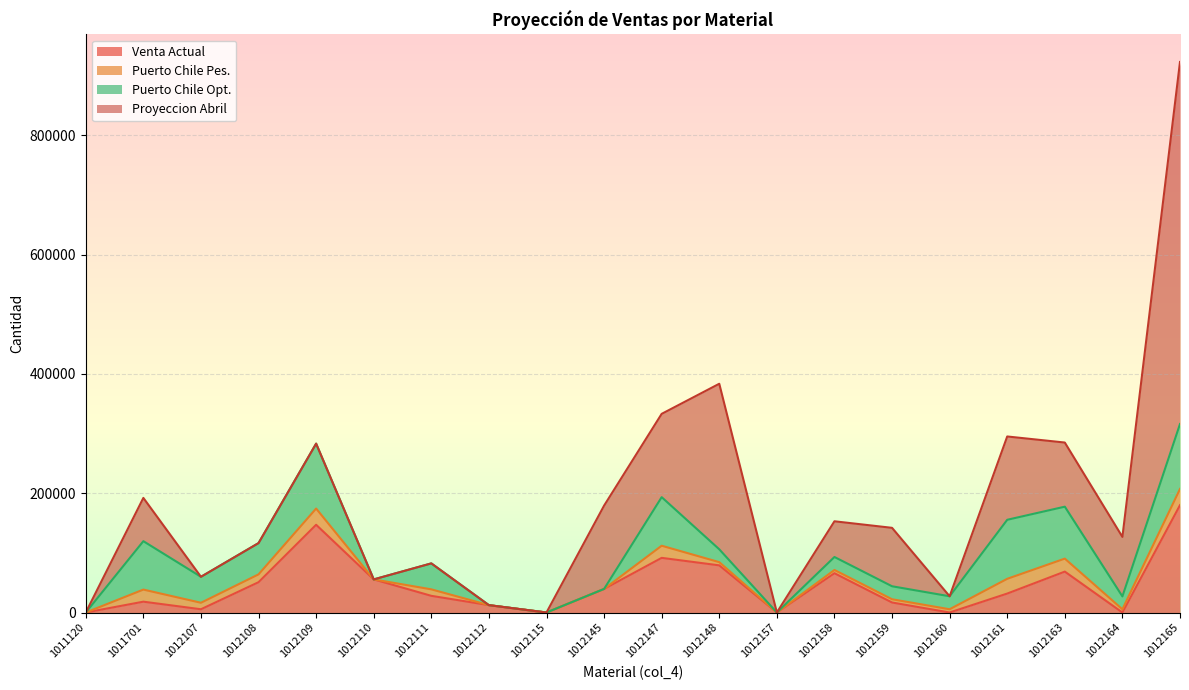

Reading left to right, extract all data points from this chart.

Venta Actual: 1011120=0.0	1011701=18145.1	1012107=5443.1	1012108=50820.4	1012109=147109.0	1012110=55519.7	1012111=27941.3	1012112=12337.7	1012115=0.0	1012145=39516.9	1012147=91624.4	1012148=79033.9	1012157=0.0	1012158=65861.6	1012159=16782.9	1012160=0.0	1012161=31751.4	1012163=68583.1	1012164=0.0	1012165=179985.3
Puerto Chile Pes.: 1011120=0.0	1011701=20288.0	1012107=10886.4	1012108=13113.2	1012109=27216.0	1012110=0.0	1012111=10886.4	1012112=0.0	1012115=0.0	1012145=0.0	1012147=20356.8	1012148=5388.9	1012157=0.0	1012158=5443.2	1012159=5443.2	1012160=5443.2	1012161=24741.8	1012163=21772.8	1012164=5398.7	1012165=27216.0
Puerto Chile Opt.: 1011120=0.0	1011701=81152.1	1012107=43545.6	1012108=52452.7	1012109=108864.0	1012110=0.0	1012111=43545.6	1012112=0.0	1012115=0.0	1012145=0.0	1012147=81427.2	1012148=21555.6	1012157=0.0	1012158=21772.8	1012159=21772.8	1012160=21772.8	1012161=98967.3	1012163=87091.2	1012164=21594.7	1012165=108864.0
Proyeccion Abril: 1011120=0.0	1011701=72576.0	1012107=0.0	1012108=0.0	1012109=0.0	1012110=0.0	1012111=0.0	1012112=0.0	1012115=0.0	1012145=139708.0	1012147=139708.0	1012148=277601.0	1012157=0.0	1012158=59875.0	1012159=97977.0	1012160=0.0	1012161=139708.0	1012163=107544.0	1012164=99791.0	1012165=607108.0